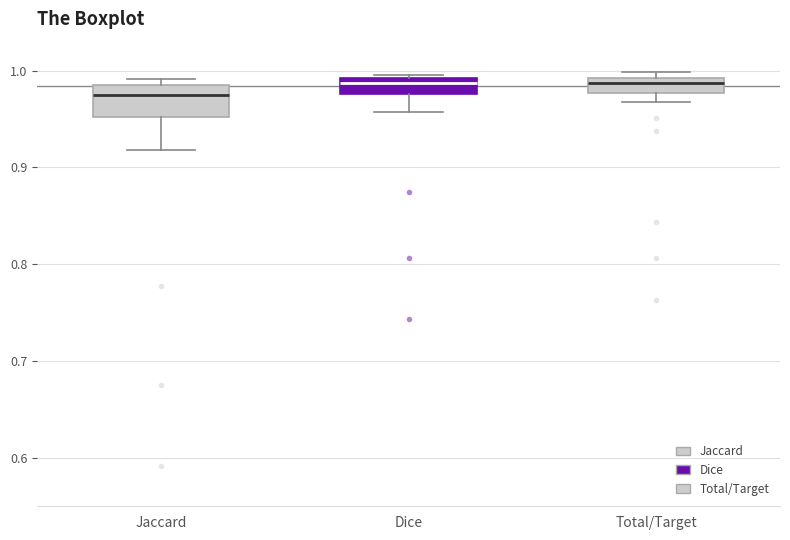

Comparing the boxes themselves (not the whiskers), which one is the tallest?

Jaccard